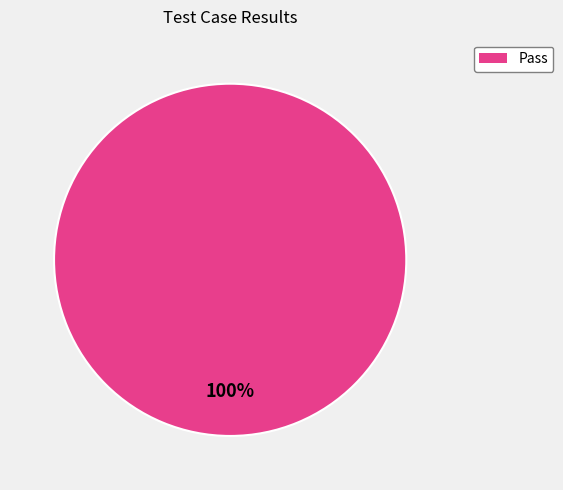

Does any single category account for the majority?

Yes